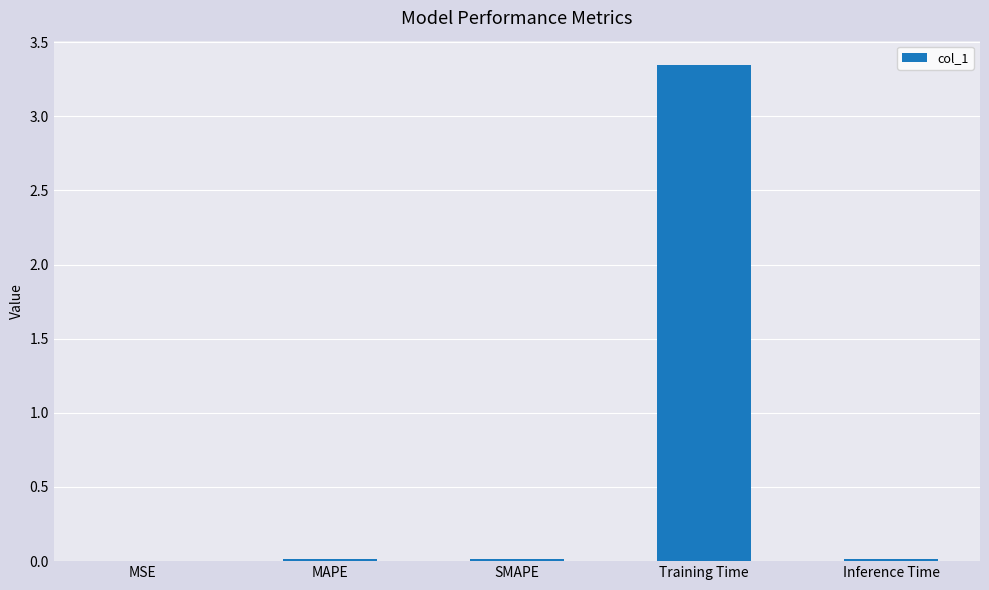

Which category has the highest value across all series?

Training Time